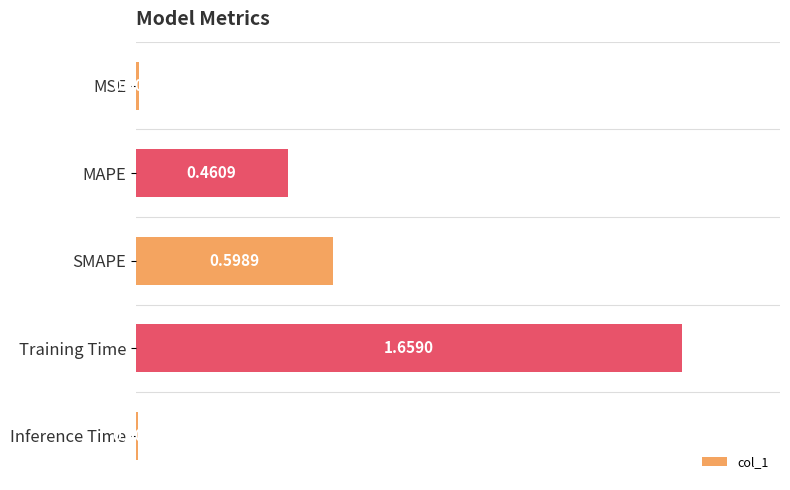

What is the difference between the second highest and minimum values?

0.6